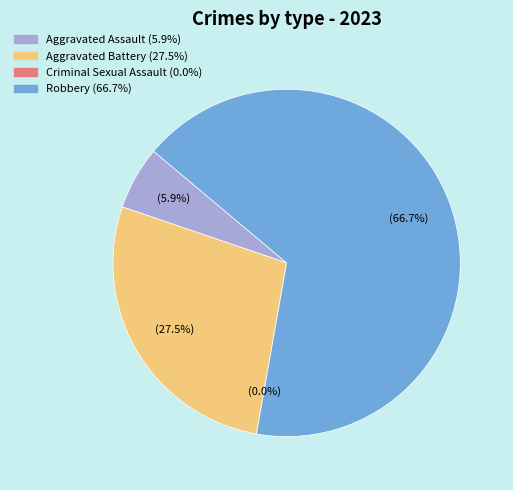

Which slice is the smallest?

Criminal Sexual Assault